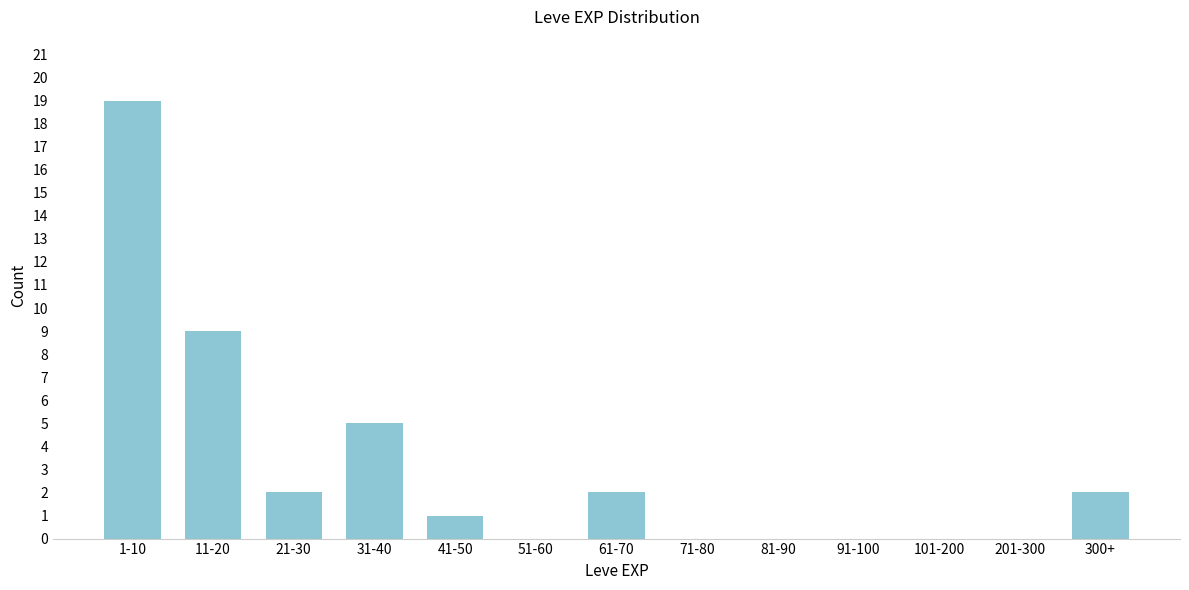

Reading left to right, list all the values displayed in this chart.

1-10=19	11-20=9	21-30=2	31-40=5	41-50=1	51-60=0	61-70=2	71-80=0	81-90=0	91-100=0	101-200=0	201-300=0	300+=2